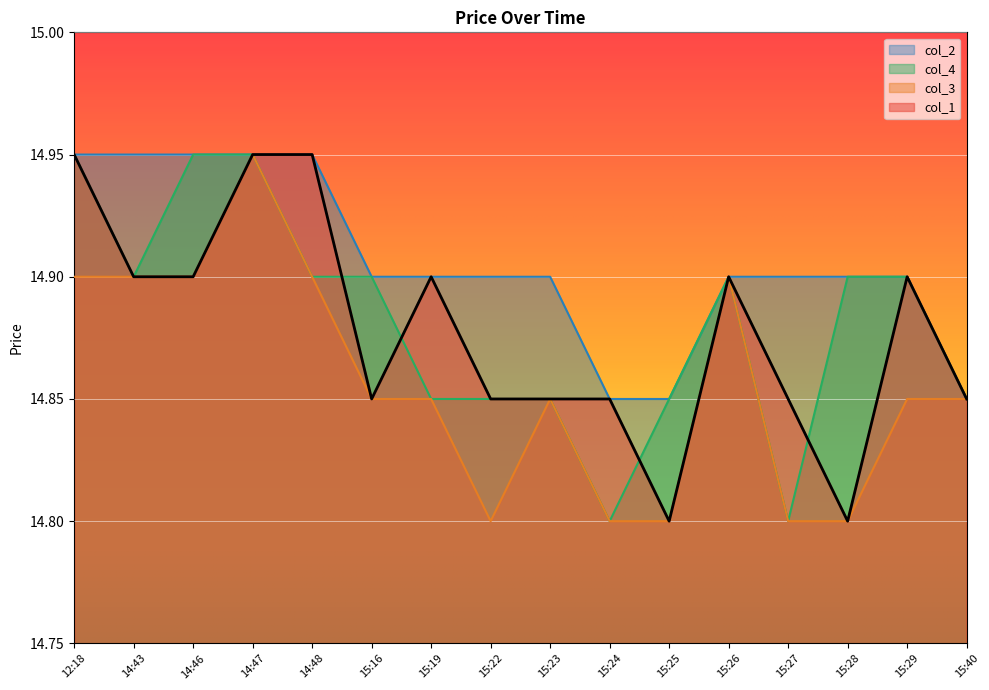

At 14:46, list the series in order from smallest to largest.

col_1, col_3, col_4, col_2